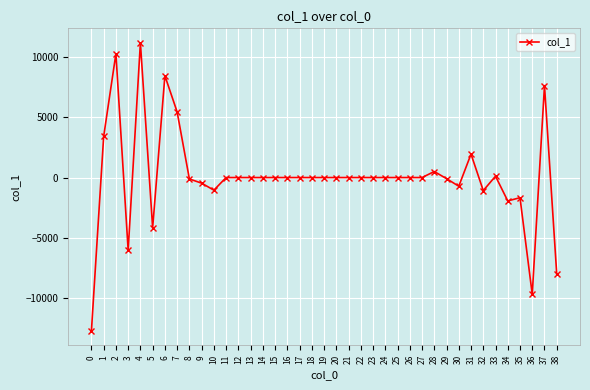

How many data points does each series have?

39